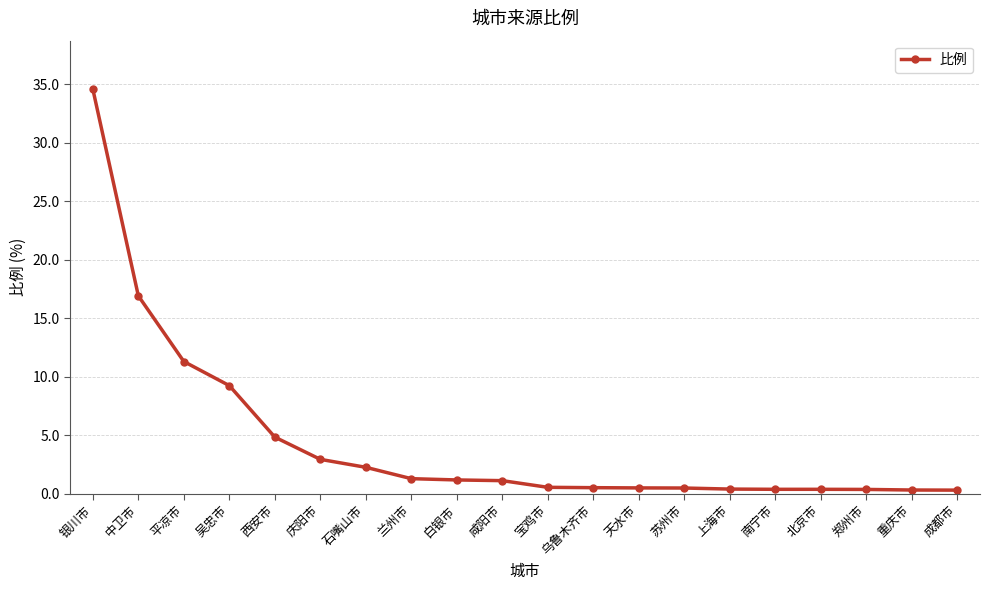

What position from the left is 平凉市?

3